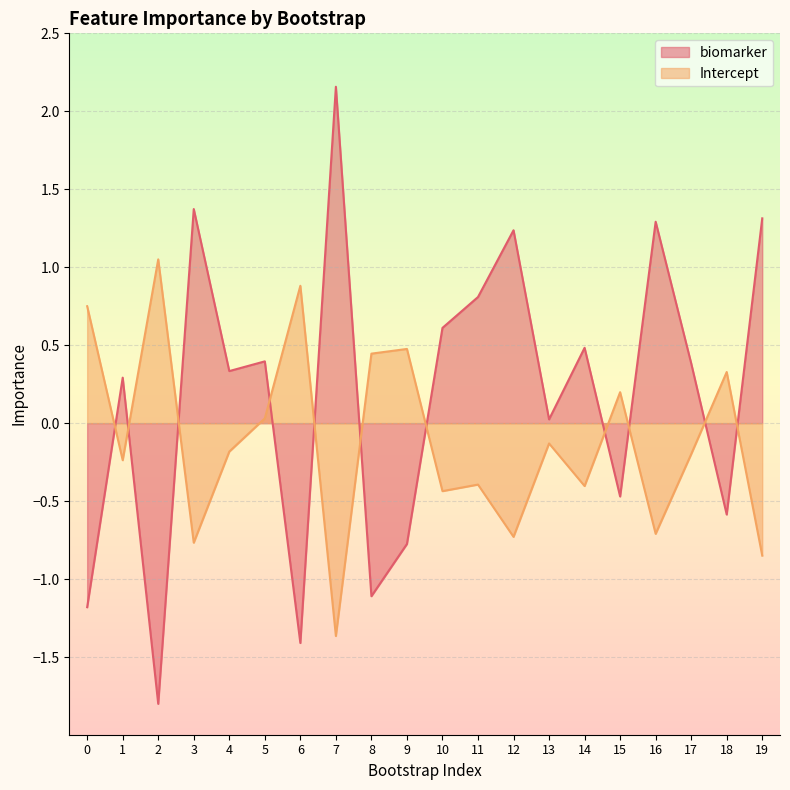

Rank the series at 0 from lowest to highest value.

biomarker, Intercept